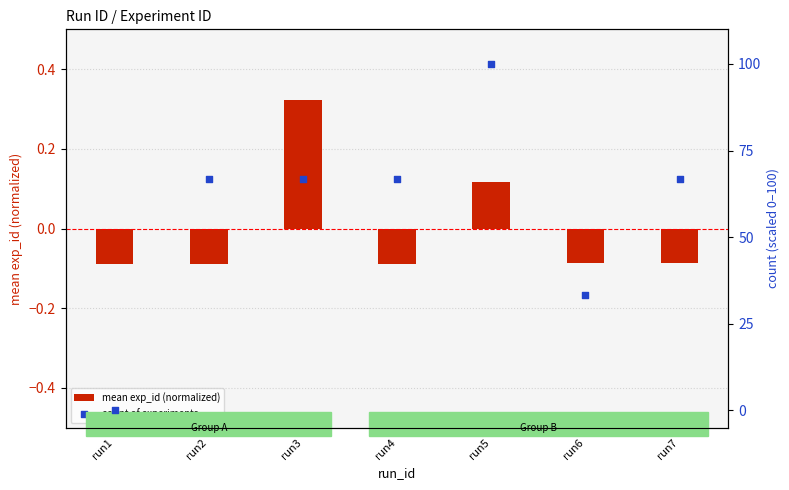

Which series reaches the minimum Y coordinate?

mean exp_id (normalized)